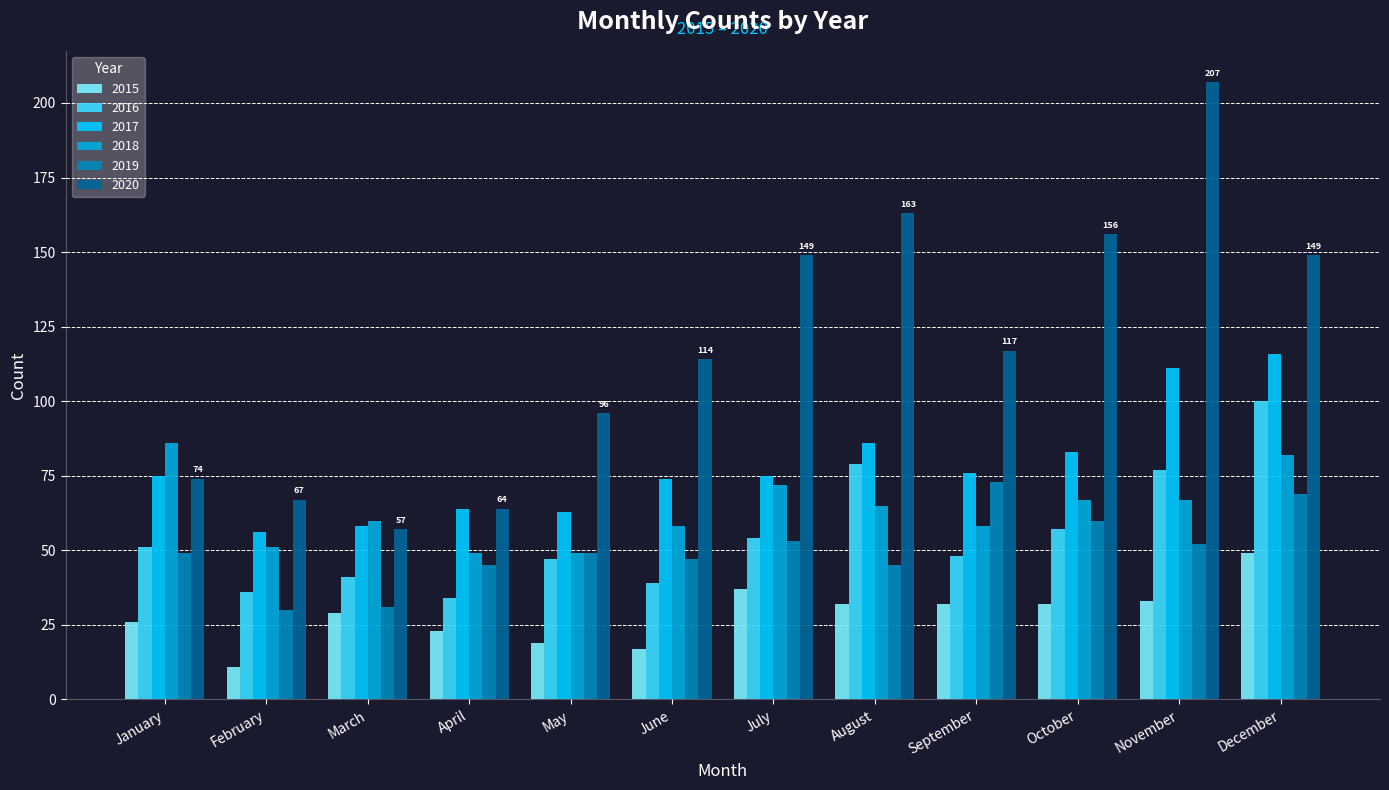

At which category is the sum across all series the highest?

December